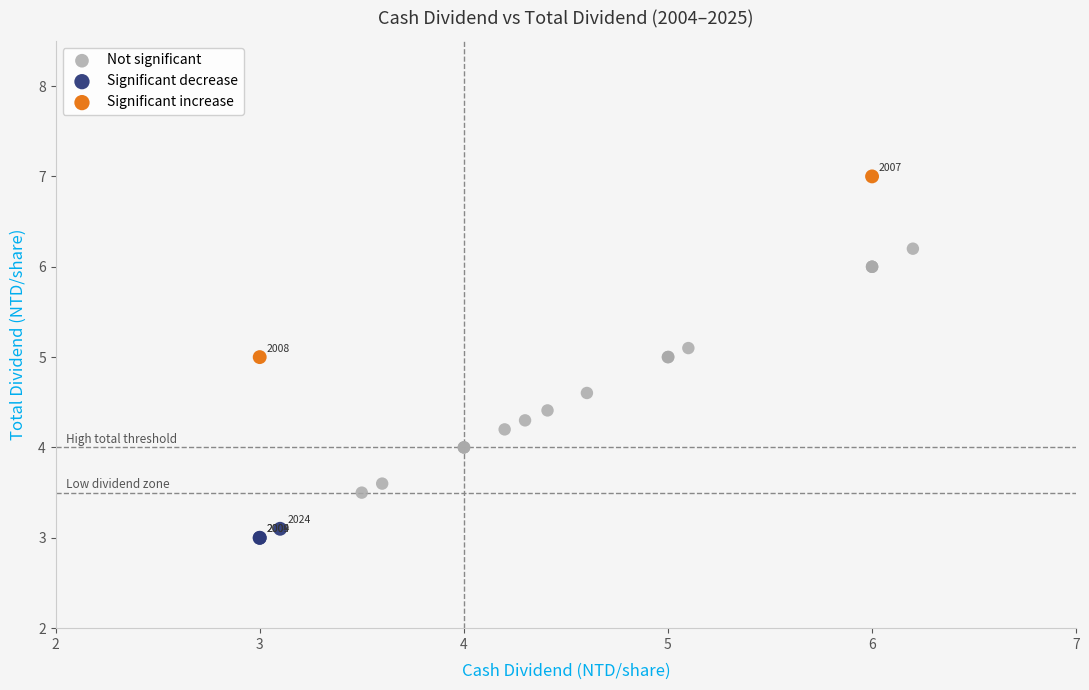

What are all the series names shown in the legend?

Not significant, Significant decrease, Significant increase